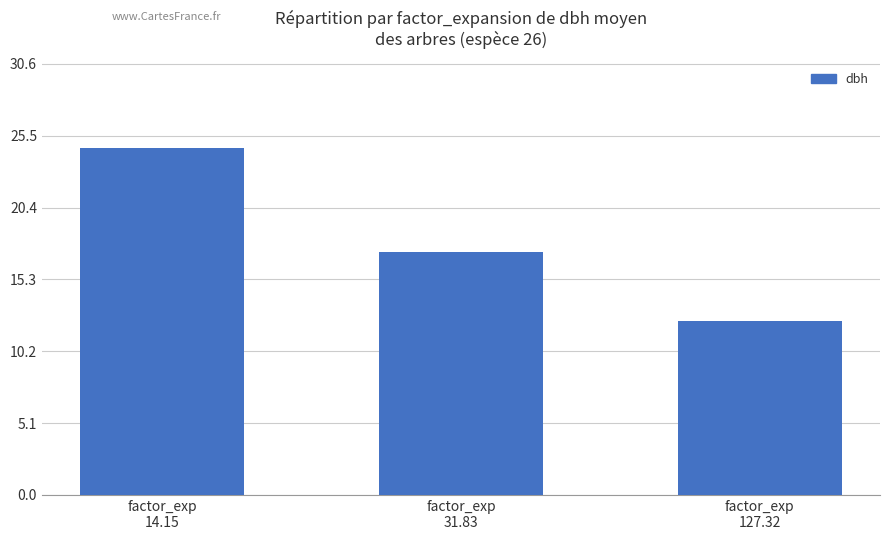

What is the maximum value shown in the chart?

24.6